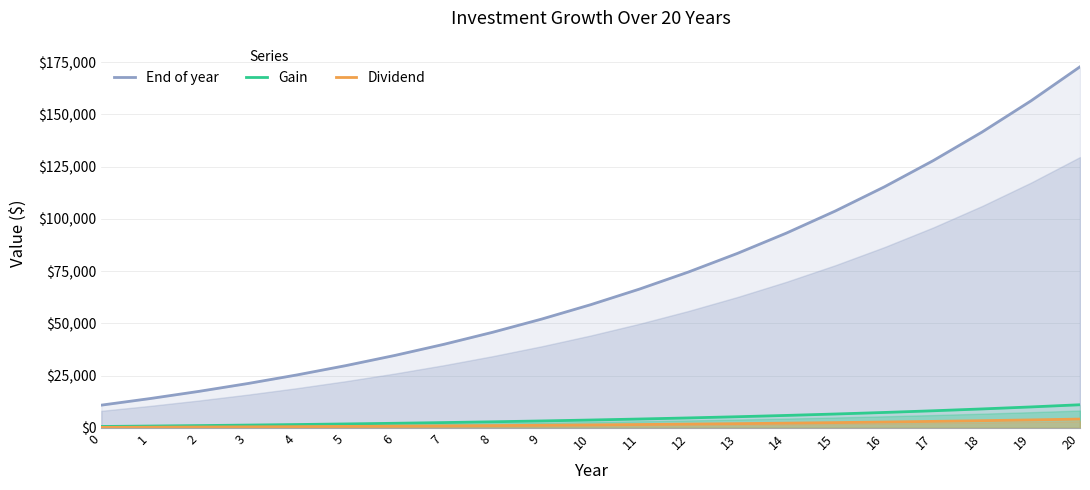

What is the sum of the Gain values at 0 and 20?

11795.0